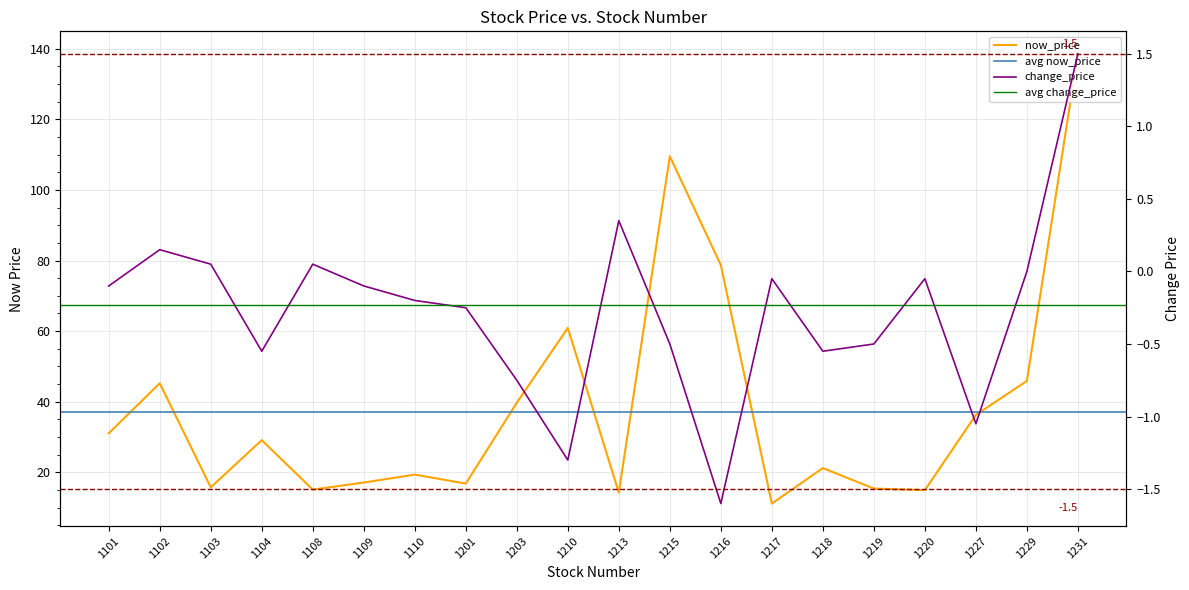

Reading left to right, what are all the values shown in this chart?

now_price: 31.1	45.2	15.8	29.1	15.2	17.1	19.4	16.9	39.8	60.9	14.3	109.5	78.7	11.2	21.2	15.4	15.0	36.3	45.9	138.5
change_price: -0.1	0.1	0.1	-0.6	0.1	-0.1	-0.2	-0.2	-0.8	-1.3	0.3	-0.5	-1.6	-0.1	-0.6	-0.5	-0.1	-1.1	0.0	1.5